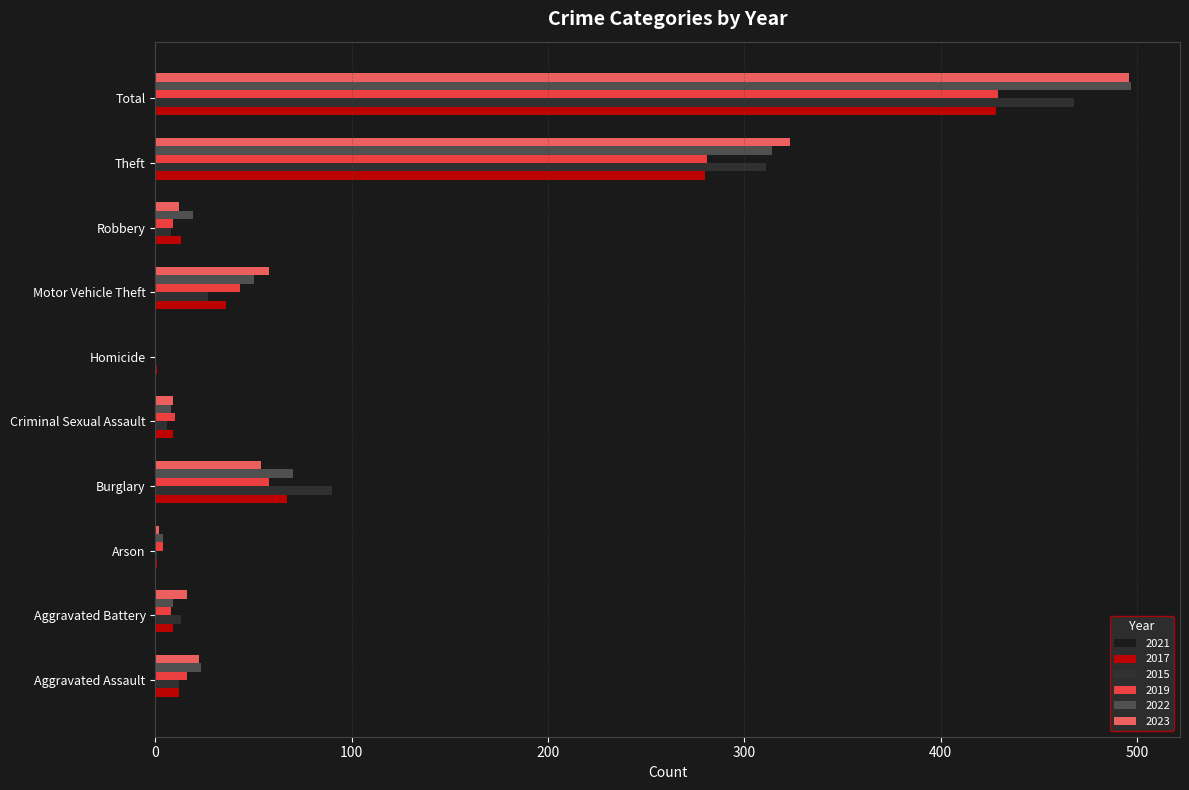

What is the total value across all series at Theft?

1730